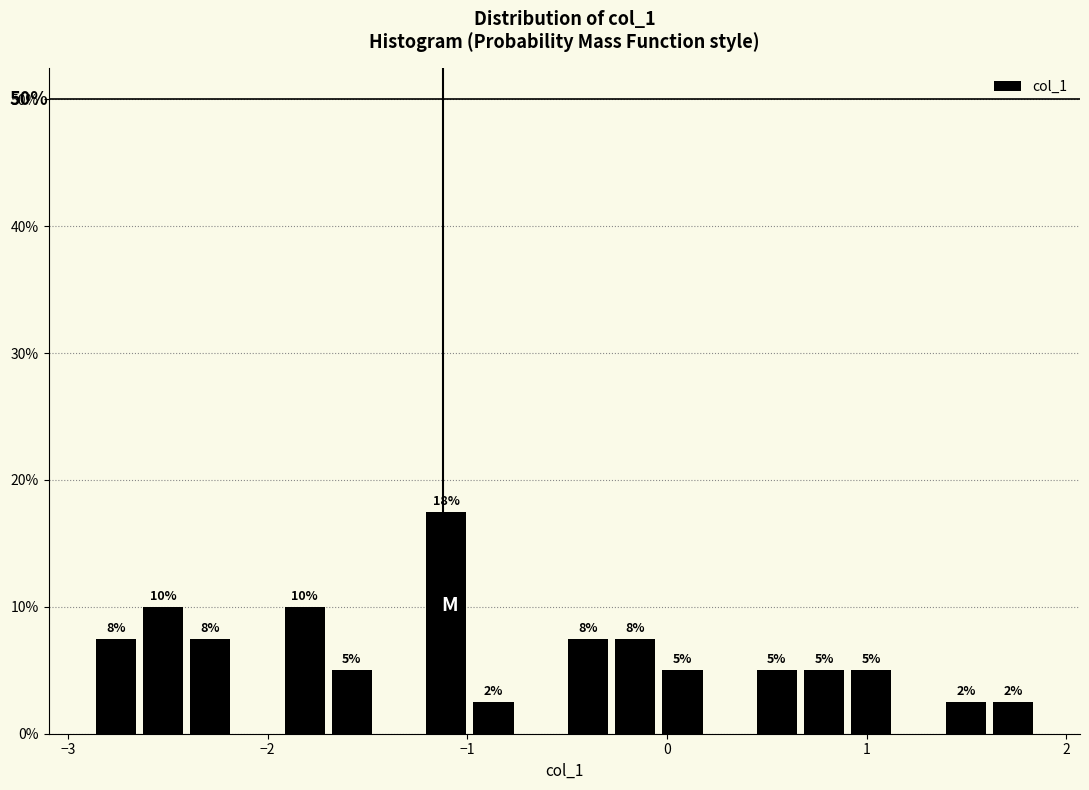

Read against the x-axis, roughly where is the centre of the tallest bar?

-1.1